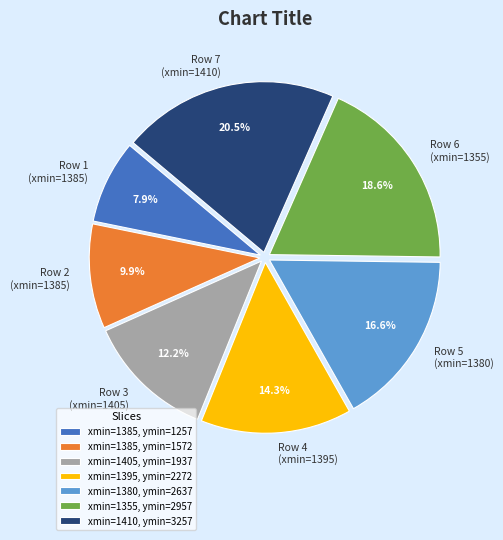

To the nearest percent, what is the difference between the largest and smallest slice percentages?

13%